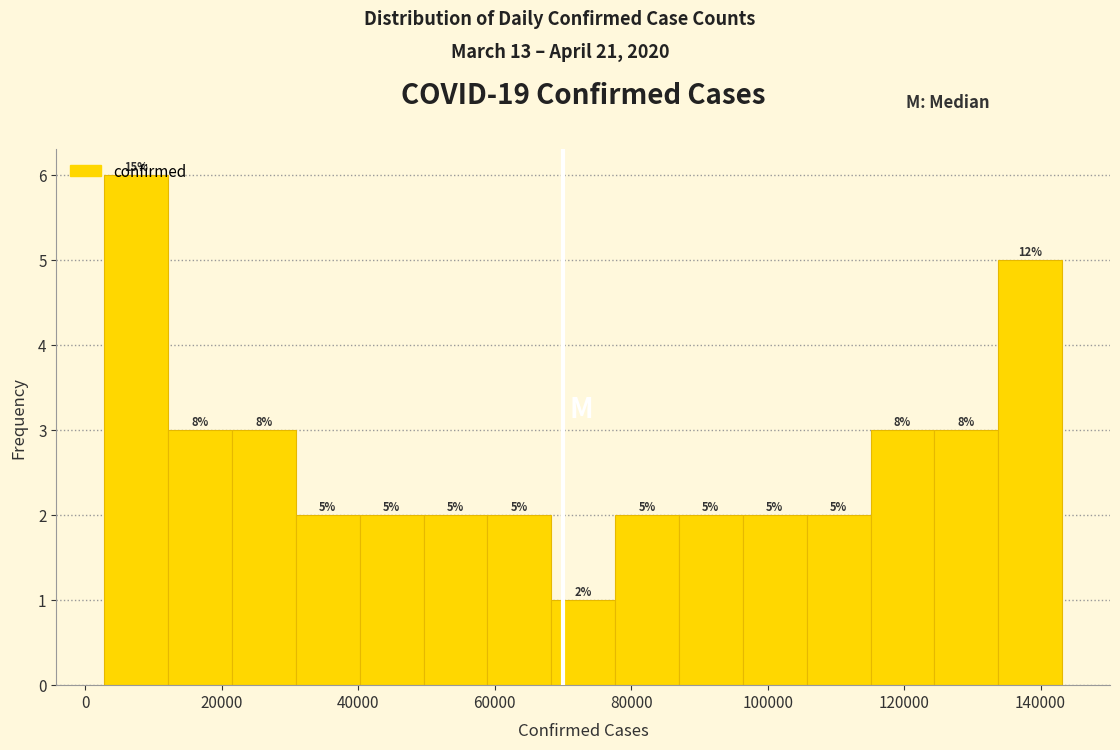

Which range on the x-axis has the tallest bar?

2000 to 12000